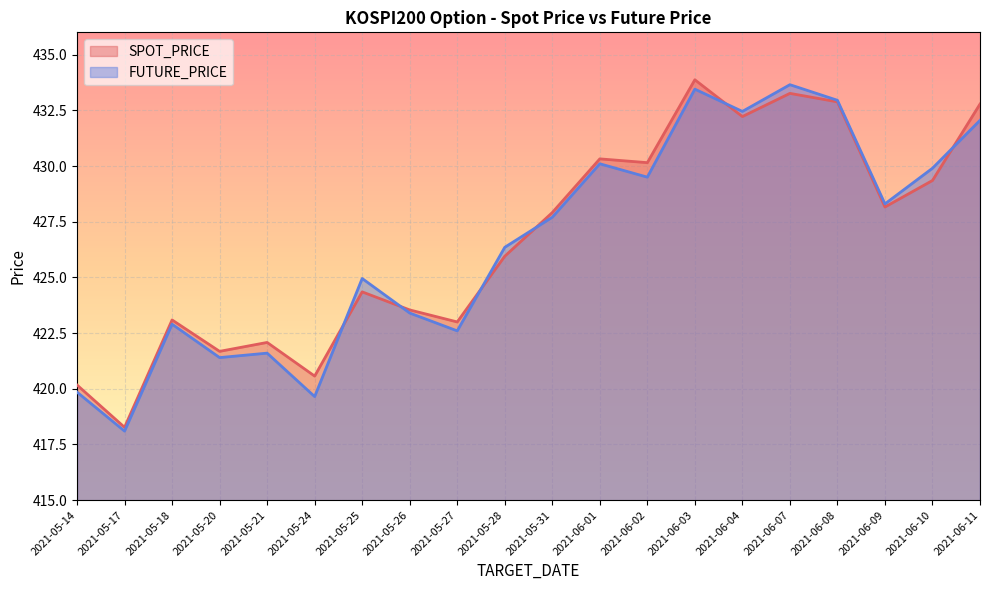

True or false: SPOT_PRICE has a value of 432.8 at 2021-06-11.

True